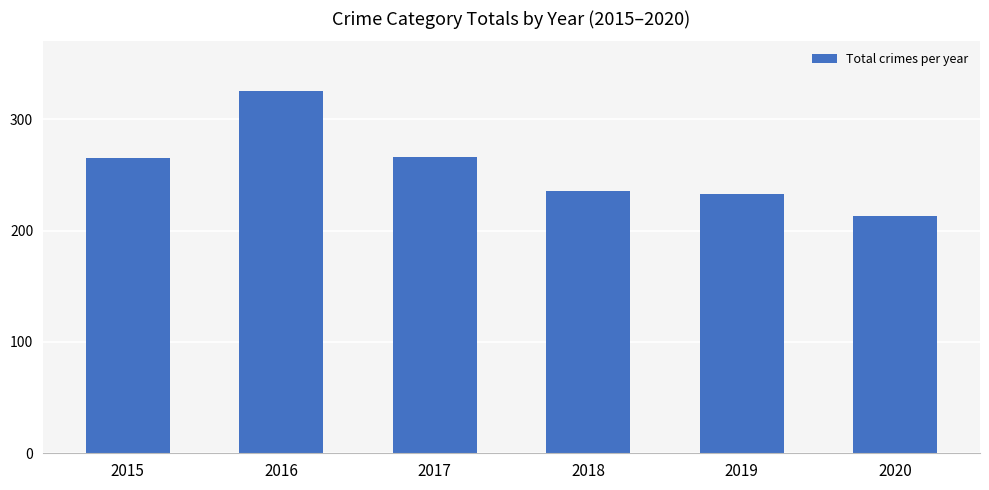

How many values are below 265?

3